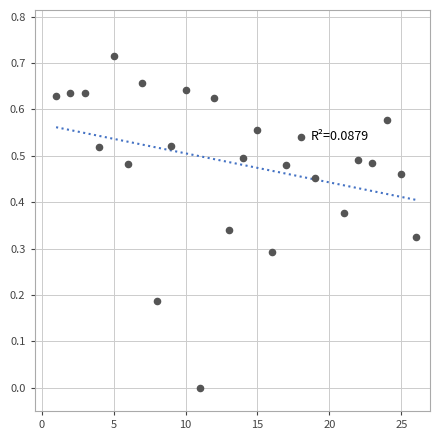

What is the range of X values (max minus min)?

25.0